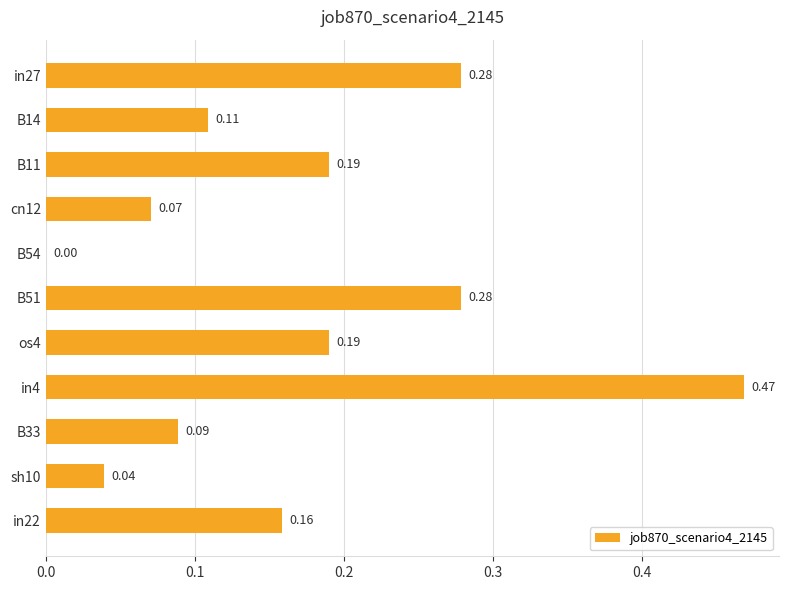

Between os4 and B14, which is larger?

os4